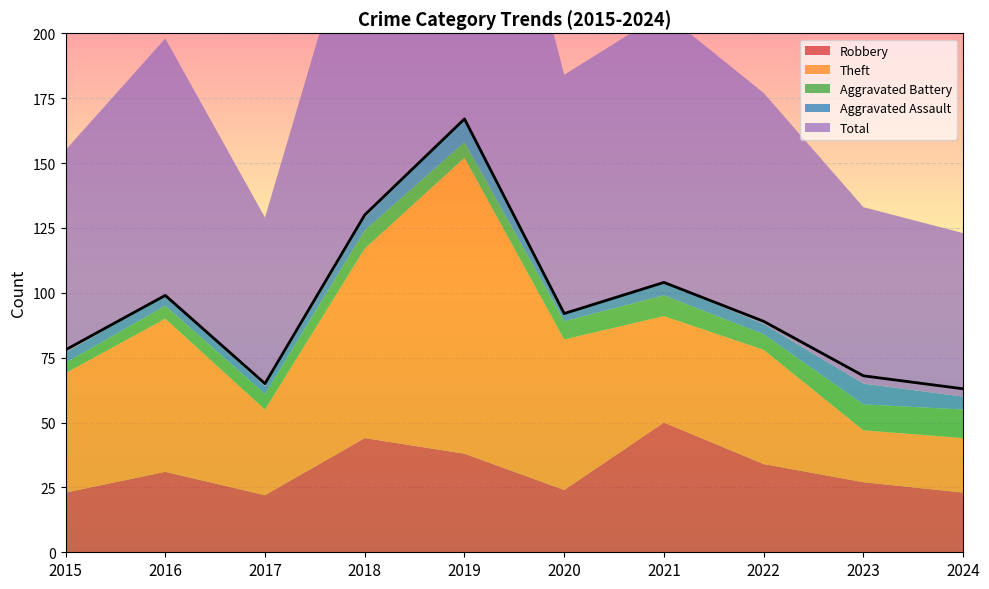

Reading left to right, transcribe all the data shown in this chart.

Robbery: 23	31	22	44	38	24	50	34	27	23
Theft: 46	59	33	73	114	58	41	44	20	21
Aggravated Battery: 4	5	6	7	6	7	8	6	10	11
Aggravated Assault: 4	4	3	5	9	3	5	4	8	5
Total: 78	99	65	130	167	92	104	89	68	63